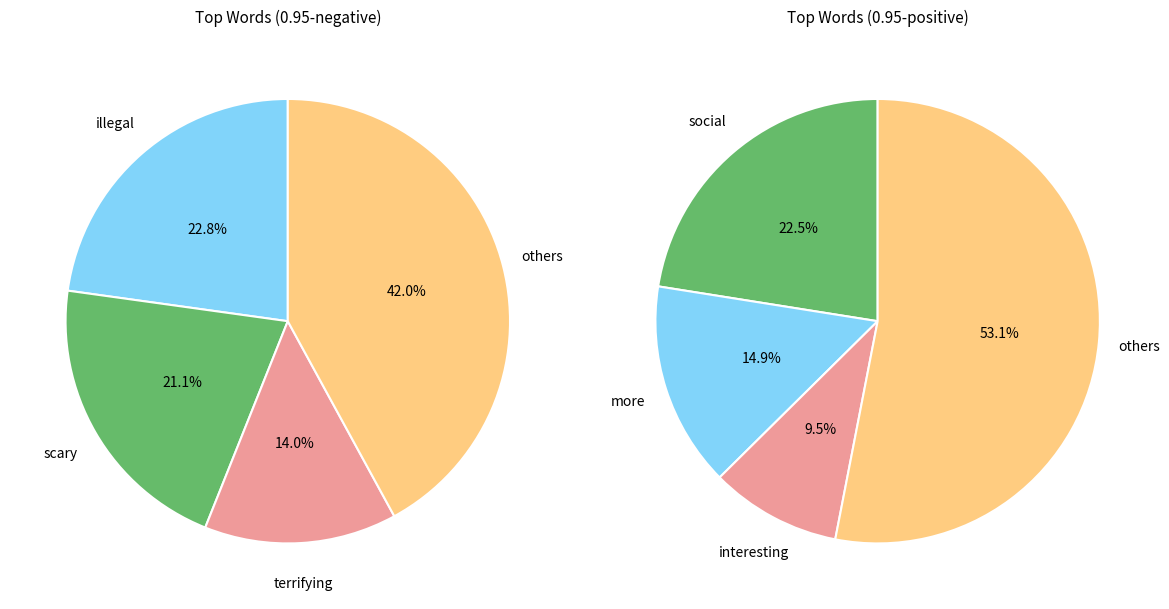

Rank the series by their average value, from lowest to highest.

0.95-positive, 0.95-negative